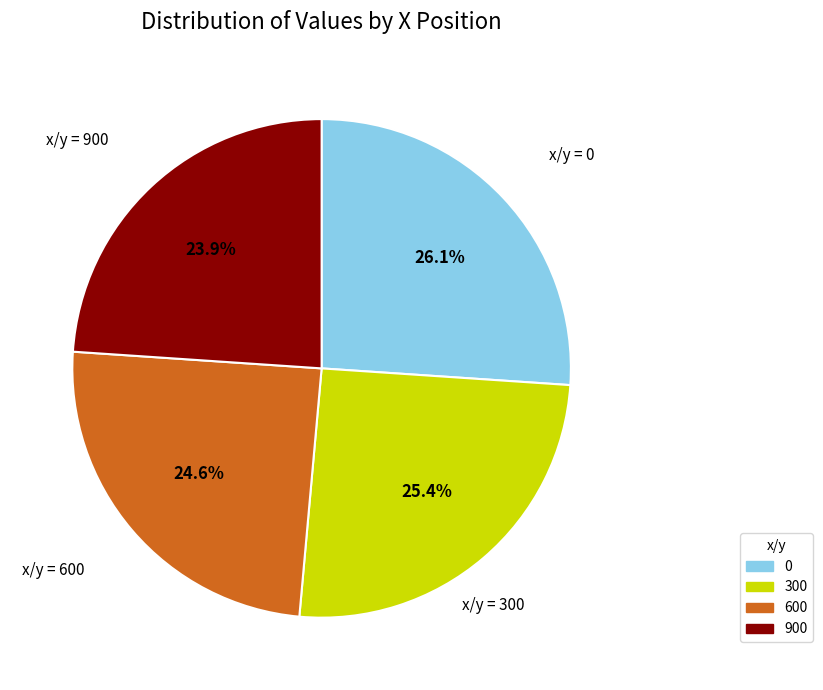

How many segments does this pie chart have?

4